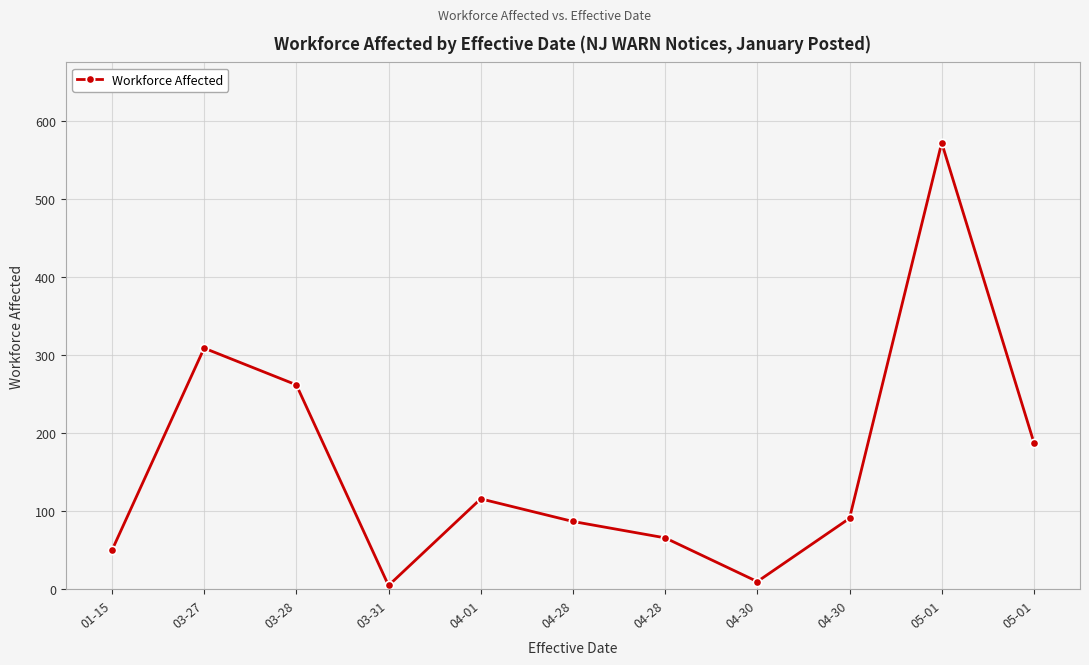

How many data points does each series have?

11